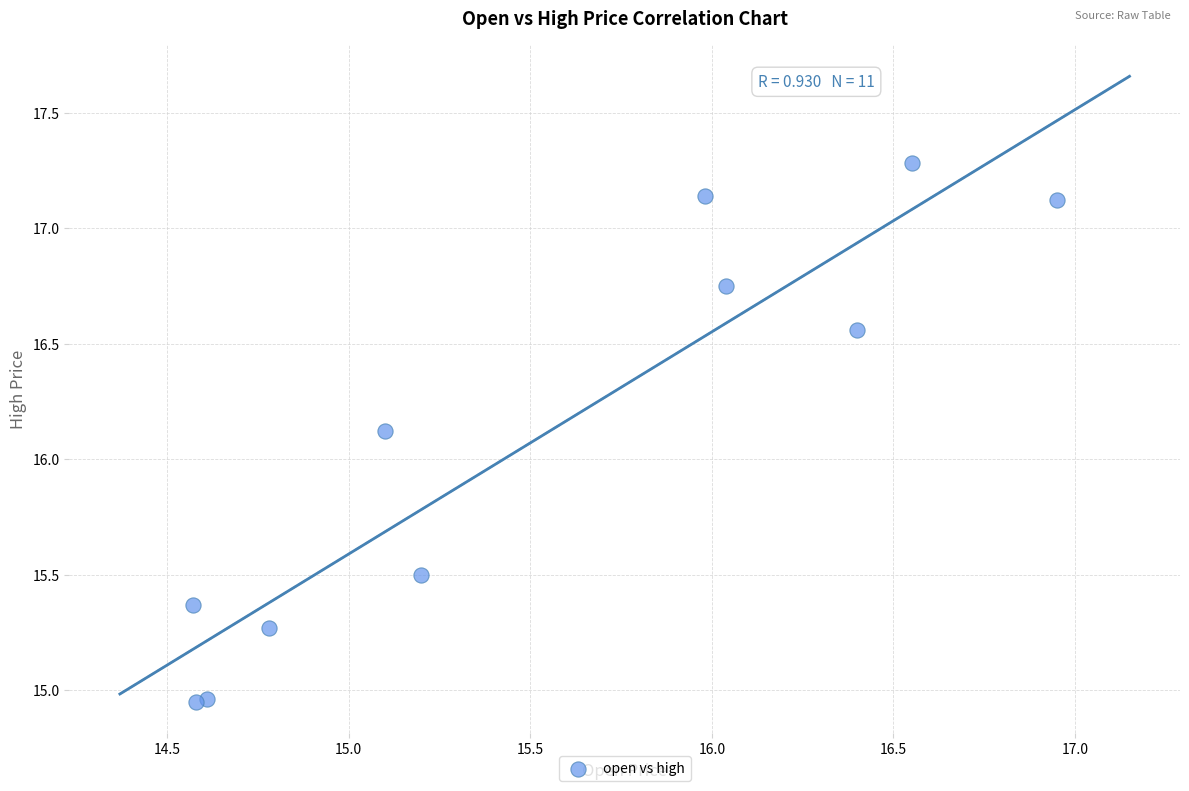

What Y value in the scatter plot is closest to 16?

16.1